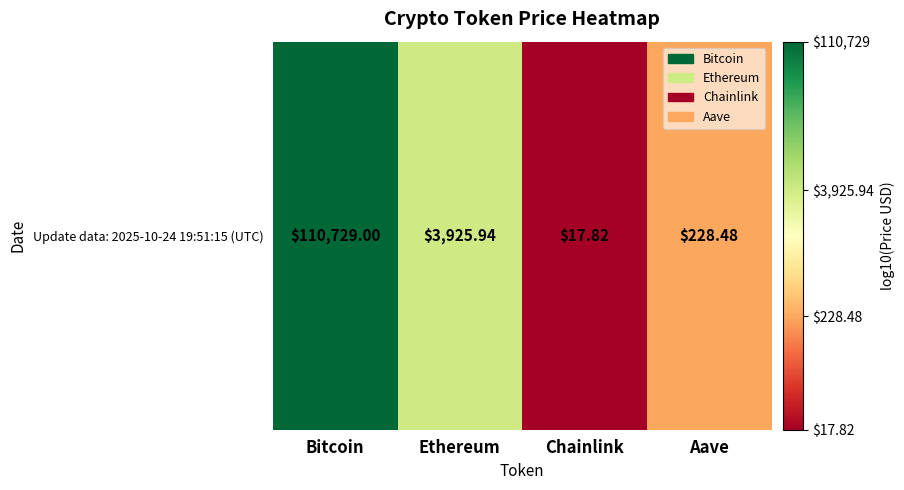

At which label is the value closest to 3?

Ethereum